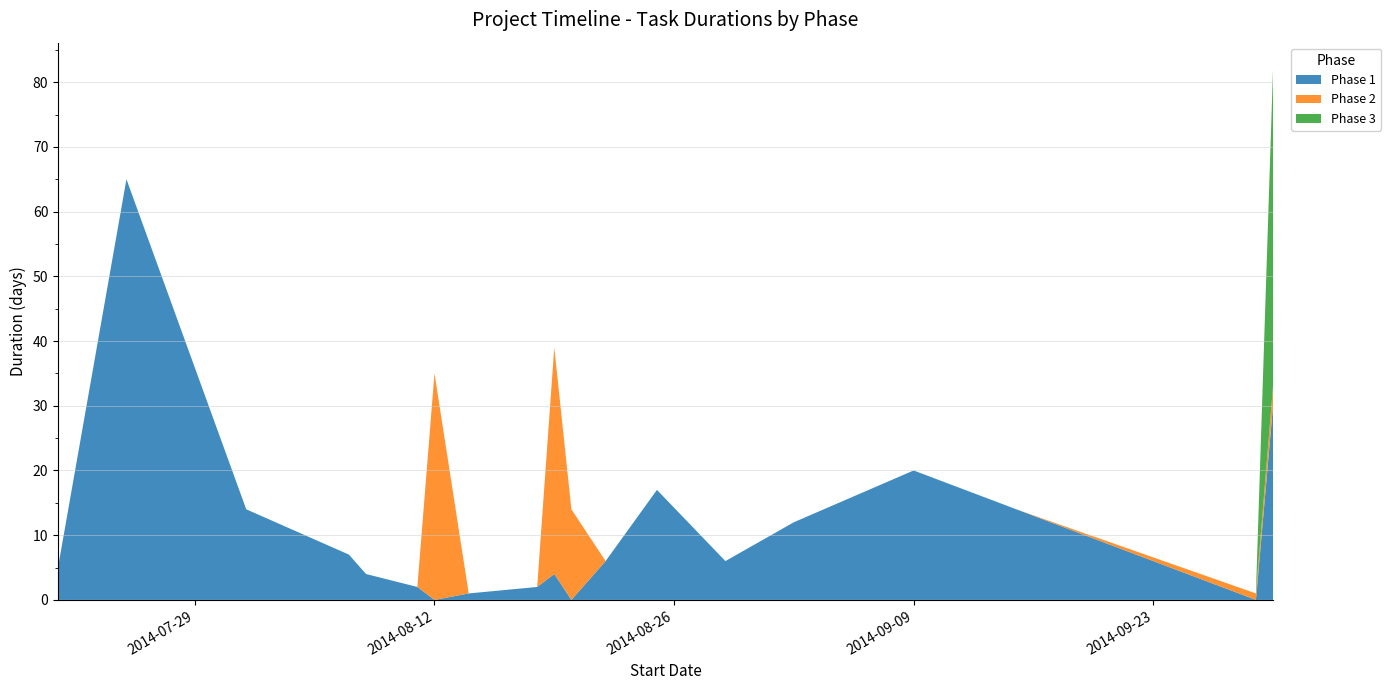

Reading left to right, transcribe all the data shown in this chart.

Phase 1: 2014-07-21=5	2014-07-25=65	2014-08-01=14	2014-08-07=7	2014-08-08=4	2014-08-11=2	2014-08-12=0	2014-08-14=1	2014-08-18=2	2014-08-19=4	2014-08-20=0	2014-08-22=6	2014-08-25=17	2014-08-29=6	2014-09-02=12	2014-09-09=20	2014-09-15=14	2014-09-29=0	2014-09-30=30
Phase 2: 2014-07-21=0	2014-07-25=0	2014-08-01=0	2014-08-07=0	2014-08-08=0	2014-08-11=0	2014-08-12=35	2014-08-14=0	2014-08-18=0	2014-08-19=35	2014-08-20=14	2014-08-22=0	2014-08-25=0	2014-08-29=0	2014-09-02=0	2014-09-09=0	2014-09-15=0	2014-09-29=1	2014-09-30=3
Phase 3: 2014-07-21=0	2014-07-25=0	2014-08-01=0	2014-08-07=0	2014-08-08=0	2014-08-11=0	2014-08-12=0	2014-08-14=0	2014-08-18=0	2014-08-19=0	2014-08-20=0	2014-08-22=0	2014-08-25=0	2014-08-29=0	2014-09-02=0	2014-09-09=0	2014-09-15=0	2014-09-29=0	2014-09-30=49